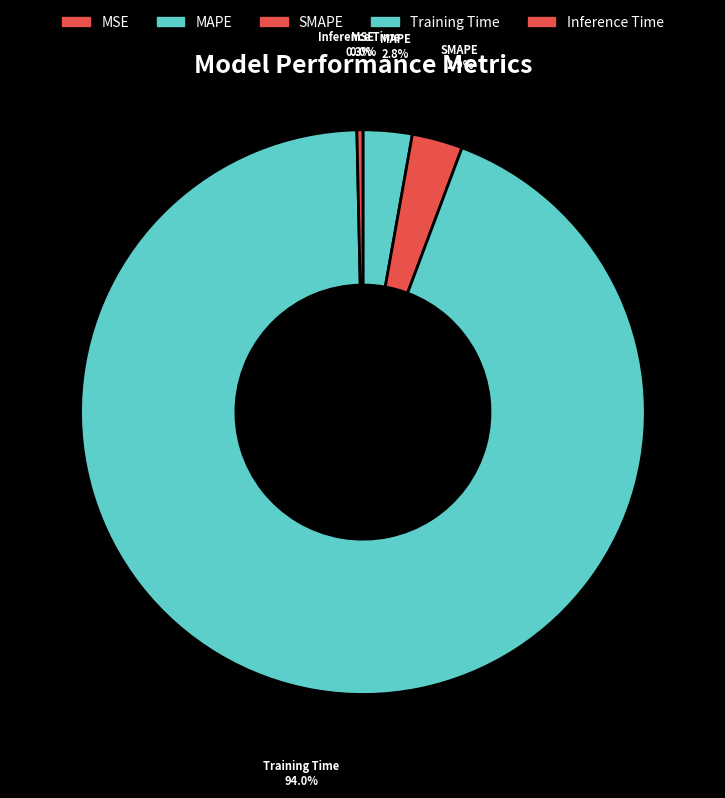

To the nearest percent, what percentage of the pie is Training Time?

94%